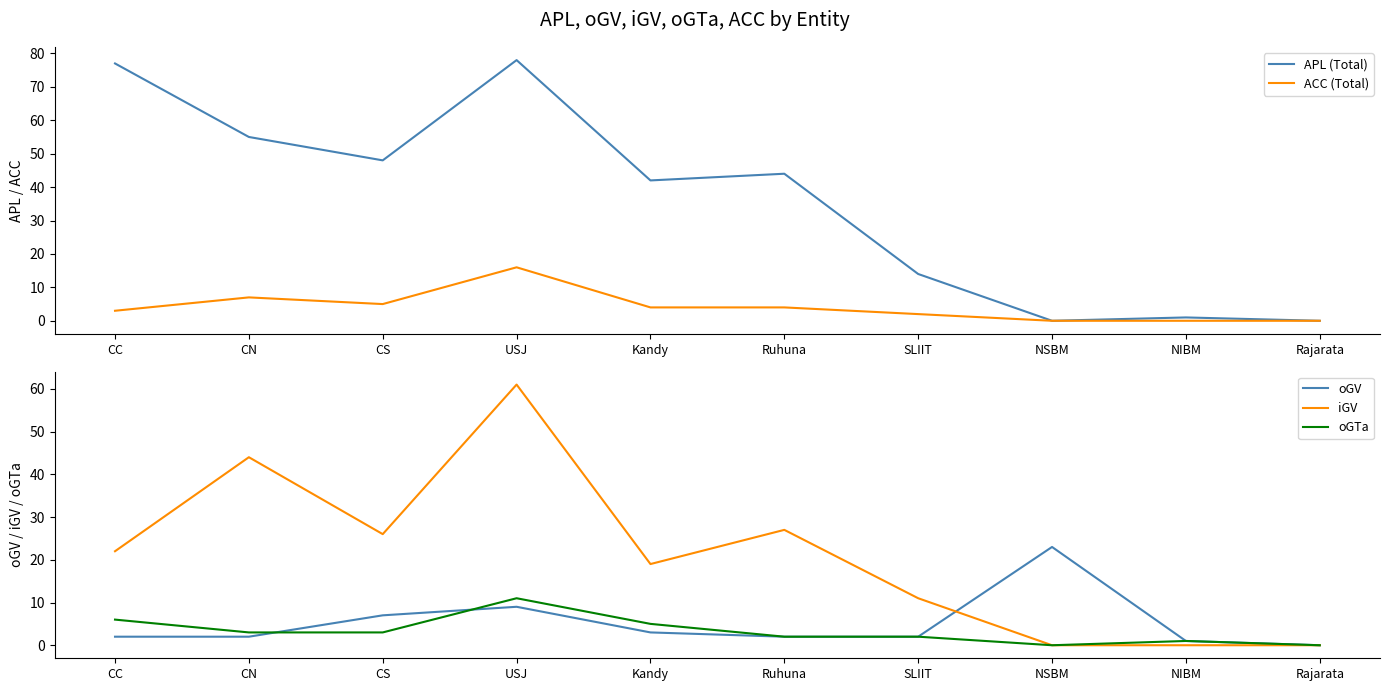

Where is the first local minimum for APL (Total)?

CS